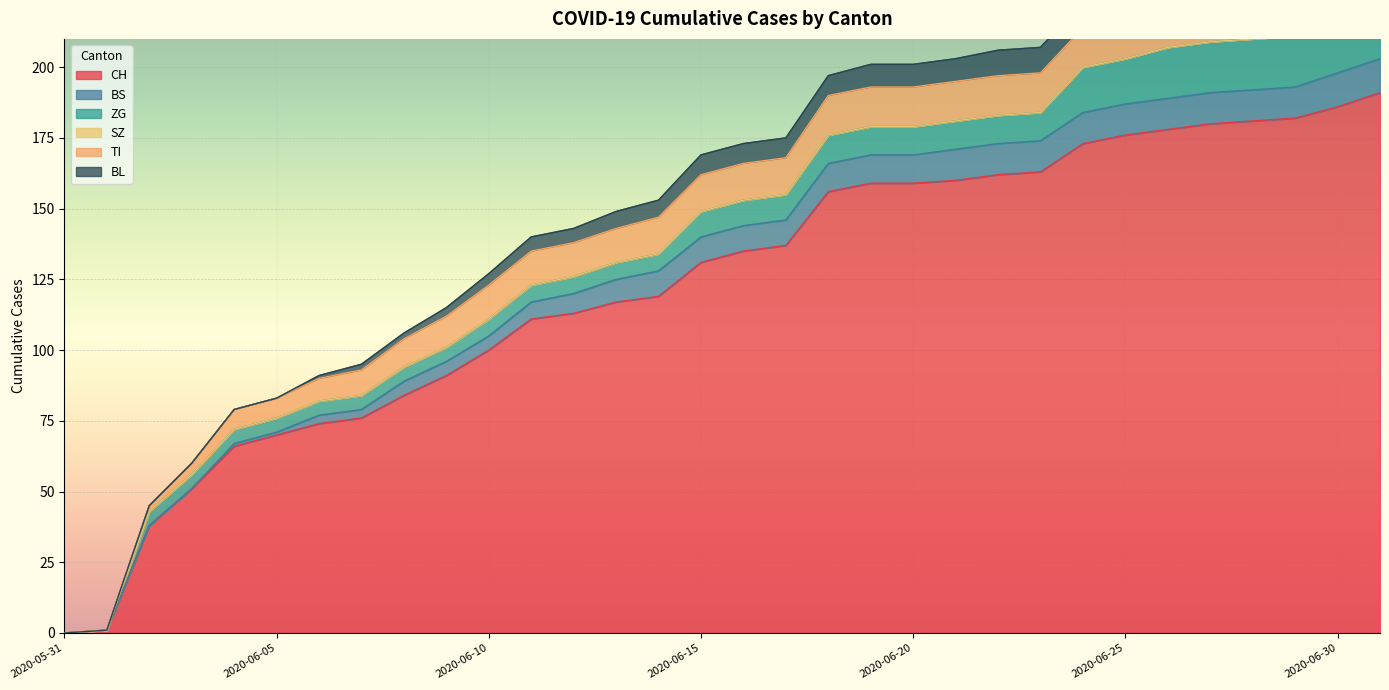

Reading left to right, what are all the values shown in this chart?

CH: 0	1	38	51	66	70	74	76	84	91	100	111	113	117	119	131	135	137	156	159	159	160	162	163	173	176	178	180	181	182	186	191
BS: 0	0	0	0	1	1	3	3	5	5	5	6	7	8	9	9	9	9	10	10	10	11	11	11	11	11	11	11	11	11	12	12
ZG: 0	0	5	5	5	5	5	5	5	5	6	6	6	6	6	9	9	9	10	10	10	10	10	10	16	16	18	18	18	18	19	22
SZ: 0	0	0	0	0	0	0	0	0	0	0	0	0	0	0	0	0	0	0	0	0	0	0	0	0	0	0	0	0	0	4	6
TI: 0	0	2	4	7	7	8	9	10	11	12	12	12	12	13	13	13	13	14	14	14	14	14	14	14	15	15	16	17	17	17	0
BL: 0	0	0	0	0	0	1	2	2	3	4	5	5	6	6	7	7	7	7	8	8	8	9	9	9	9	9	10	10	10	10	0